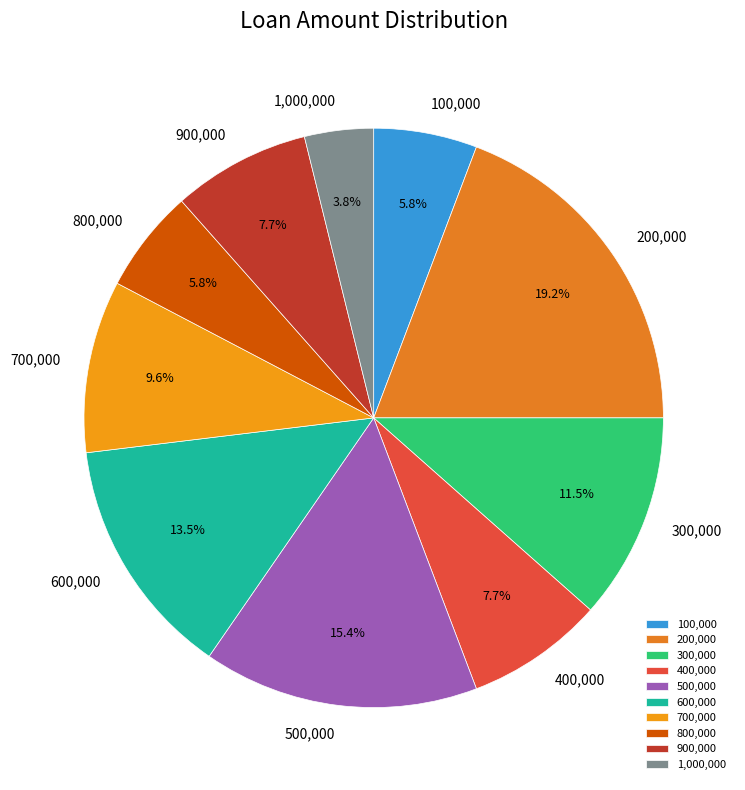

Does any single category account for the majority?

No